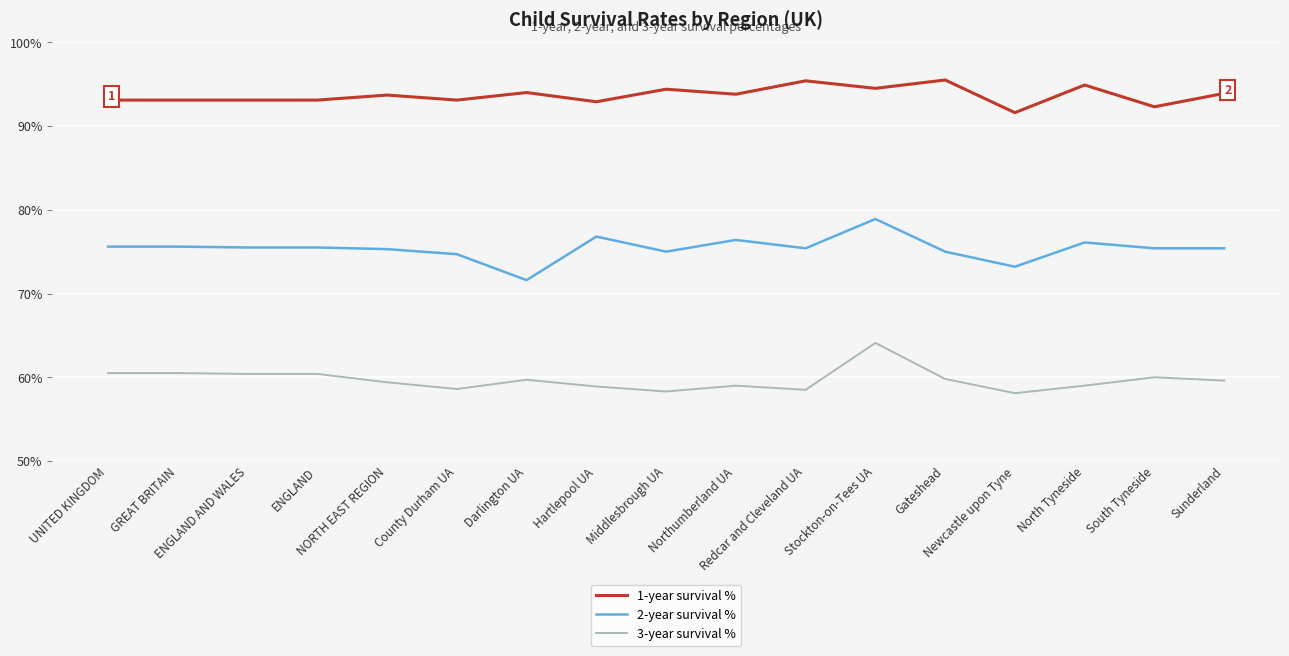

List the series in order of their peak value, highest first.

1-year survival %, 2-year survival %, 3-year survival %